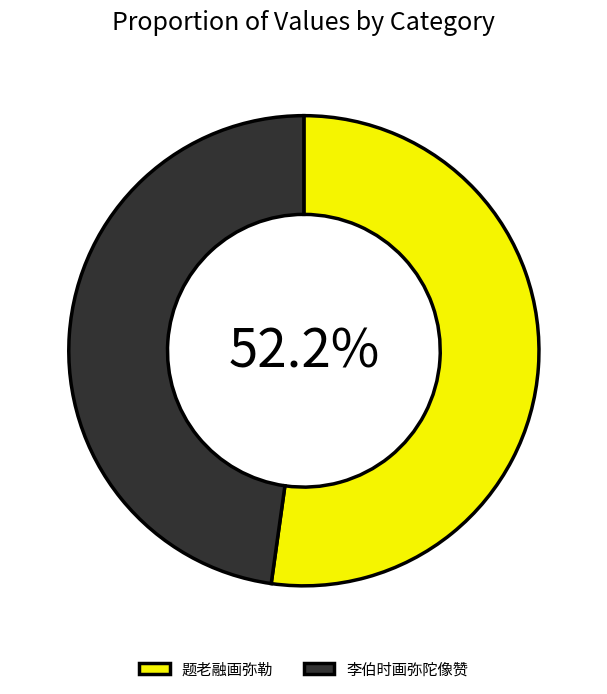

Count the number of slices in the pie.

2